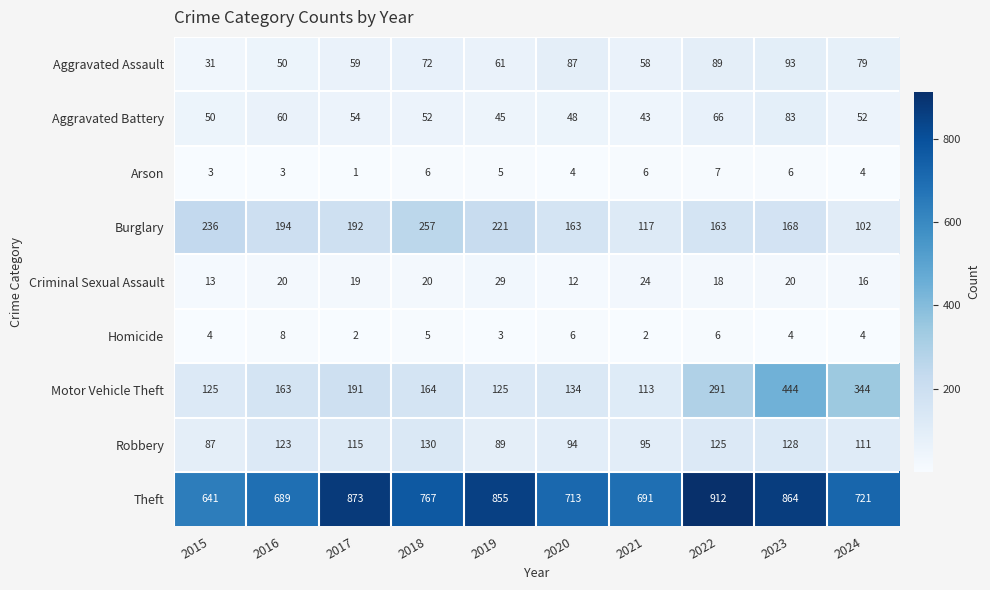

What is the difference between the maximum and minimum values in the Homicide series?

6